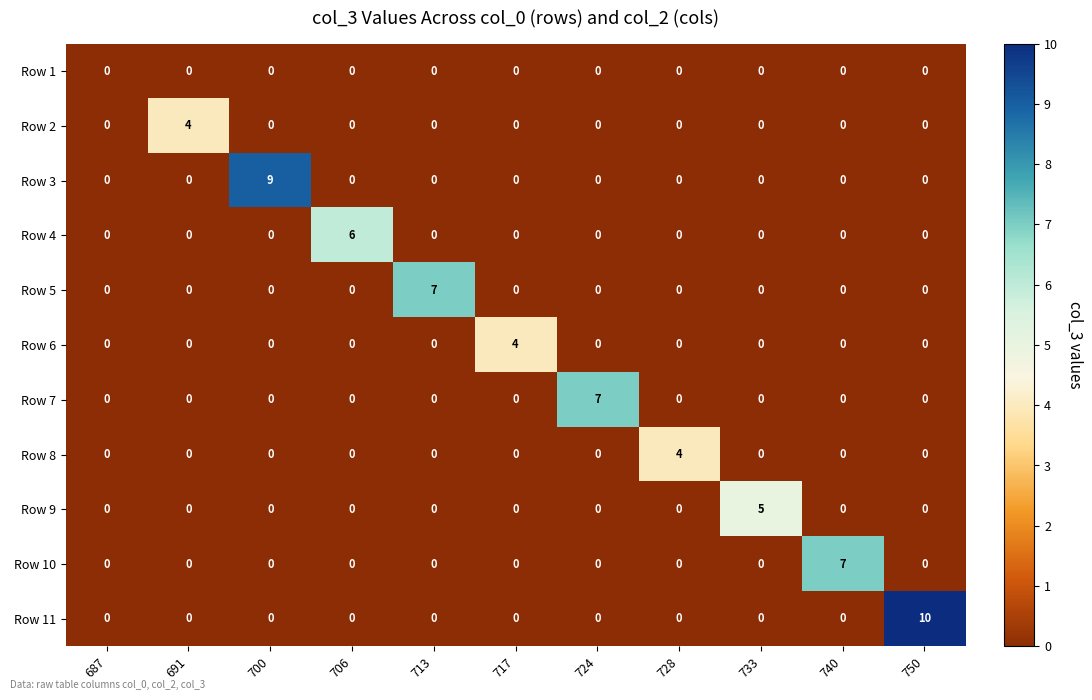

At which category is the sum across all series the highest?

750